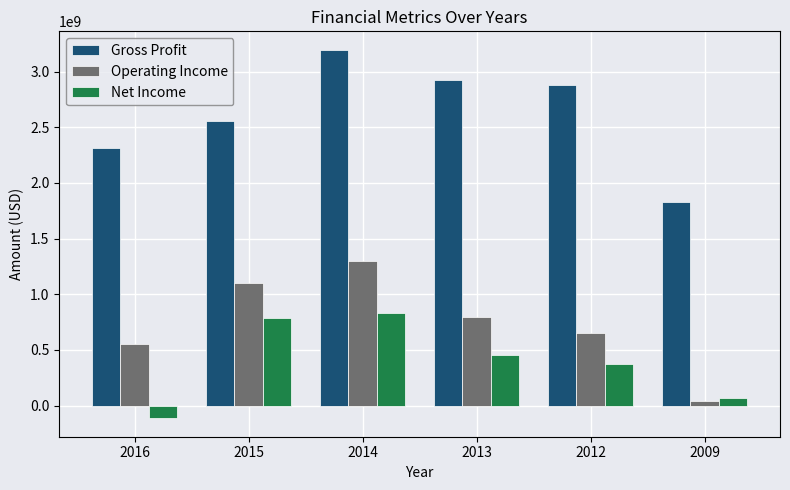

List the labels in order of Gross Profit value, smallest first.

2009, 2016, 2015, 2012, 2013, 2014